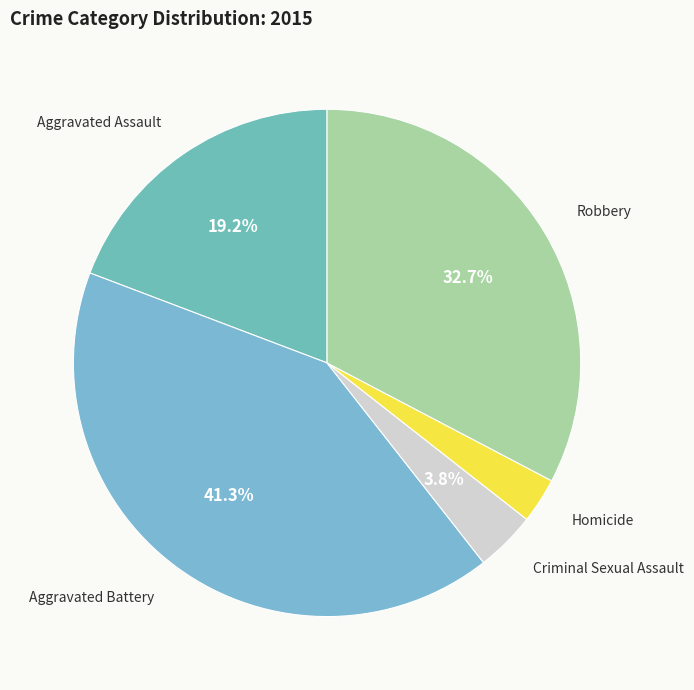

What is the smallest slice in the pie chart?

Homicide